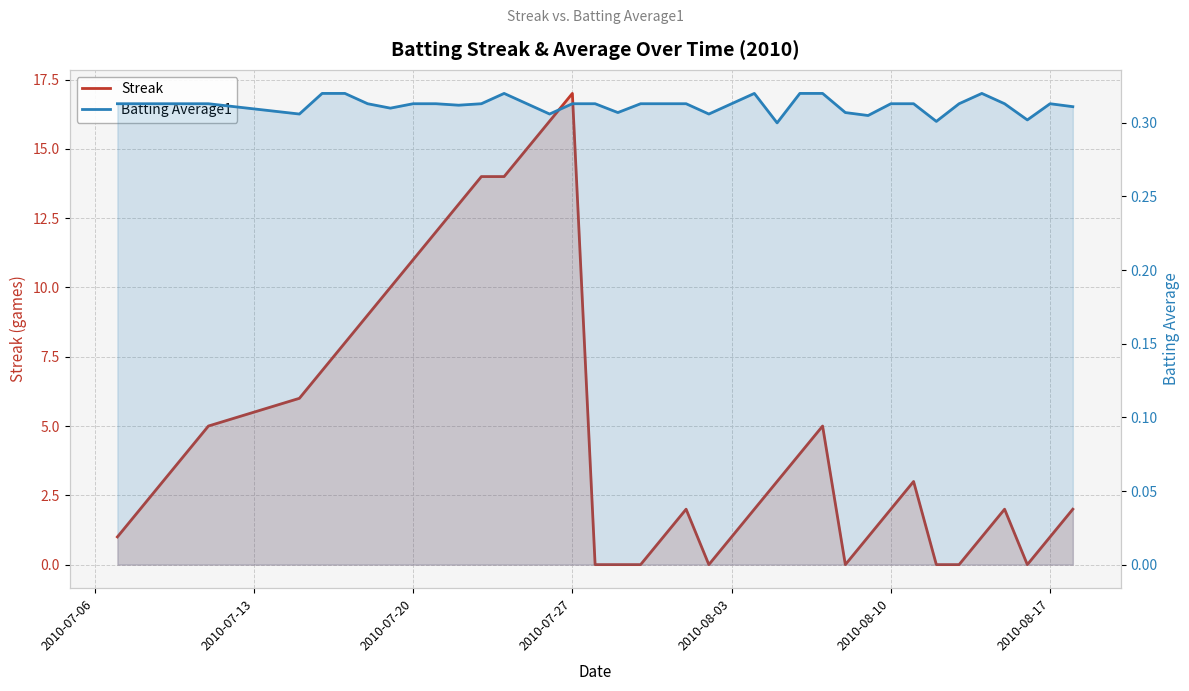

Does the chart display data point markers on the line(s)?

No